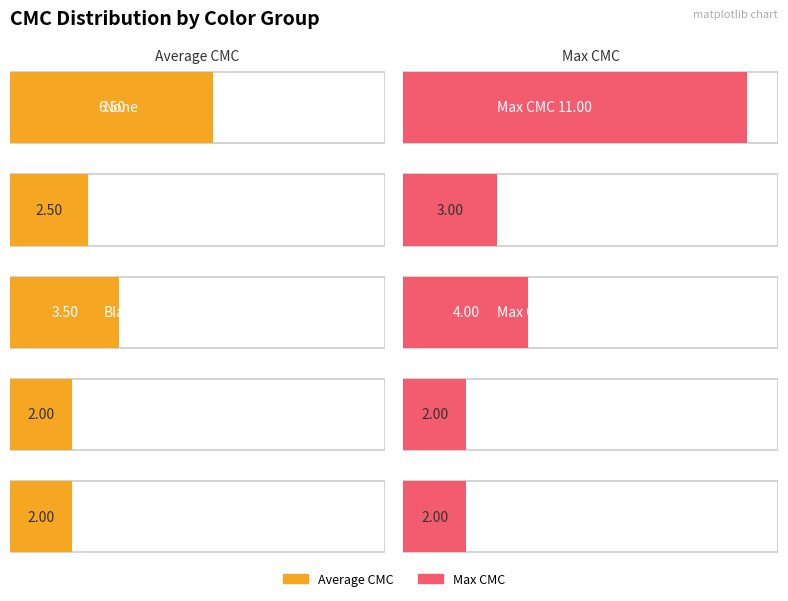

The Max CMC series shows 3 at None. True or false?

False